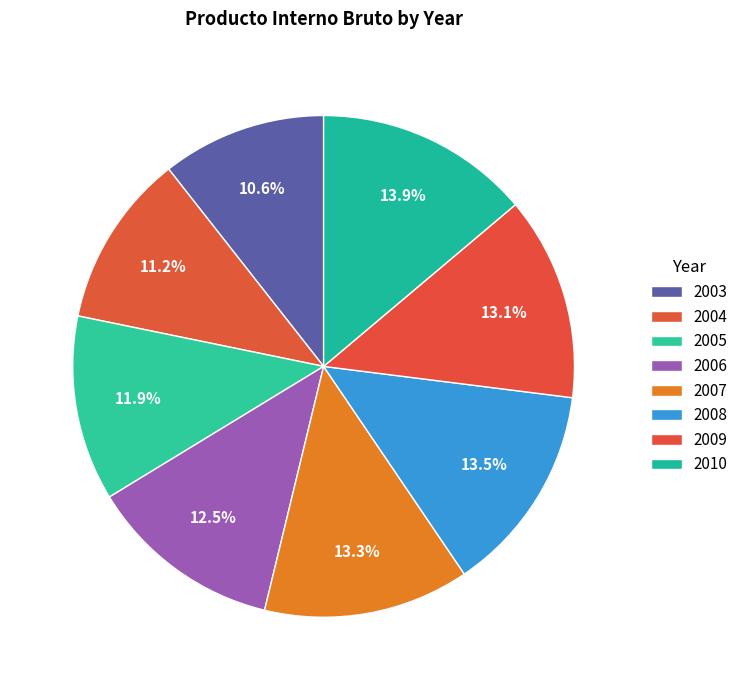

Is 2004 the majority of the pie?

No